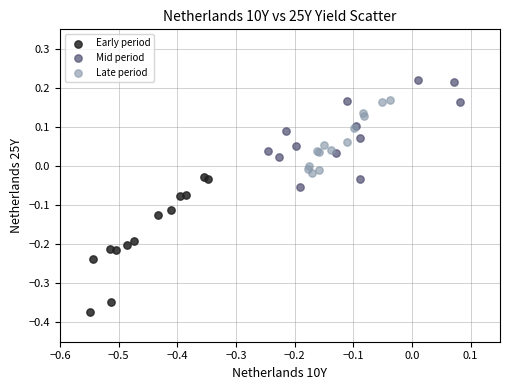

Which series reaches the minimum Y coordinate?

Early period